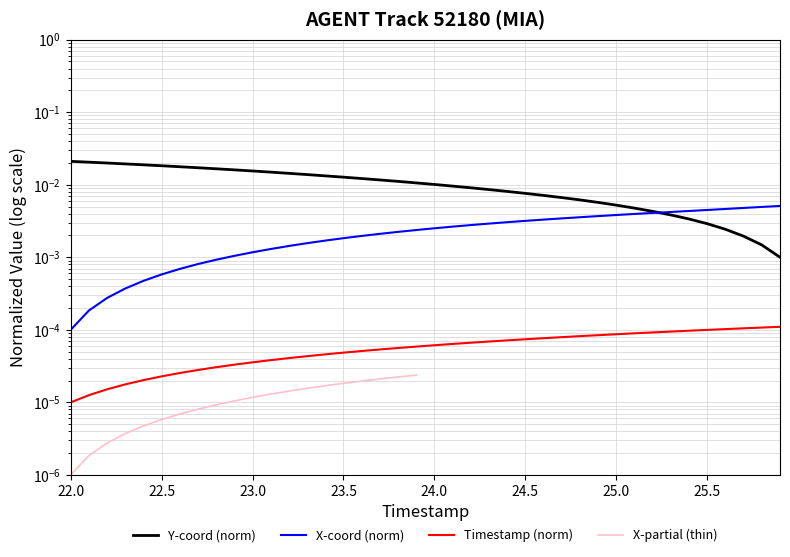

The Y series shows 0.0 at 22. True or false?

False